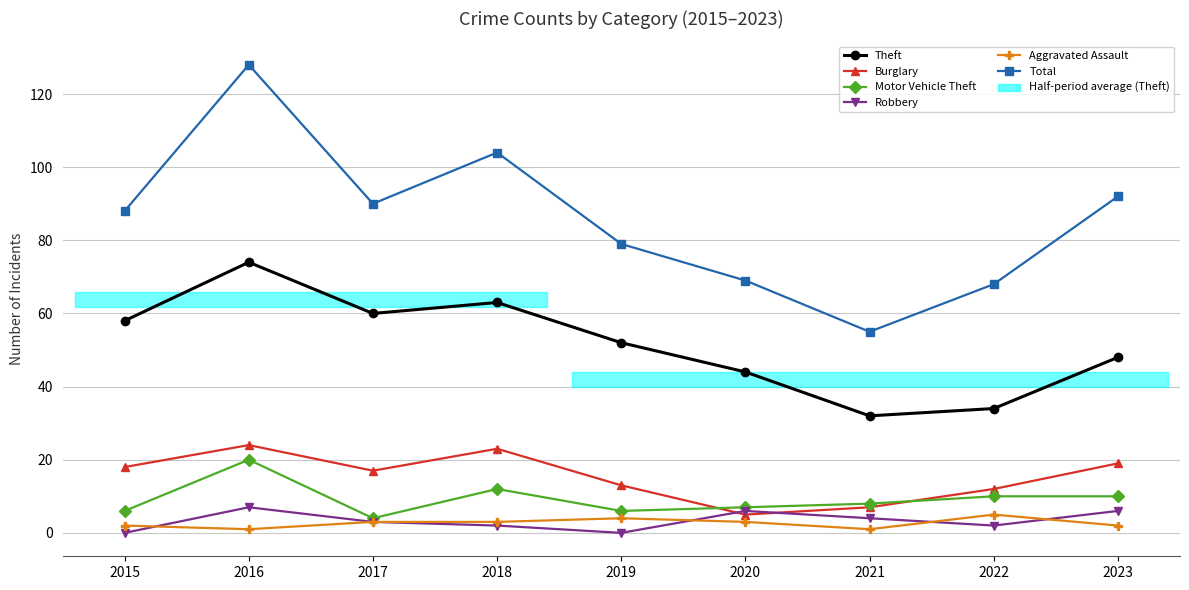

At which category does Motor Vehicle Theft reach its first local valley?

2017